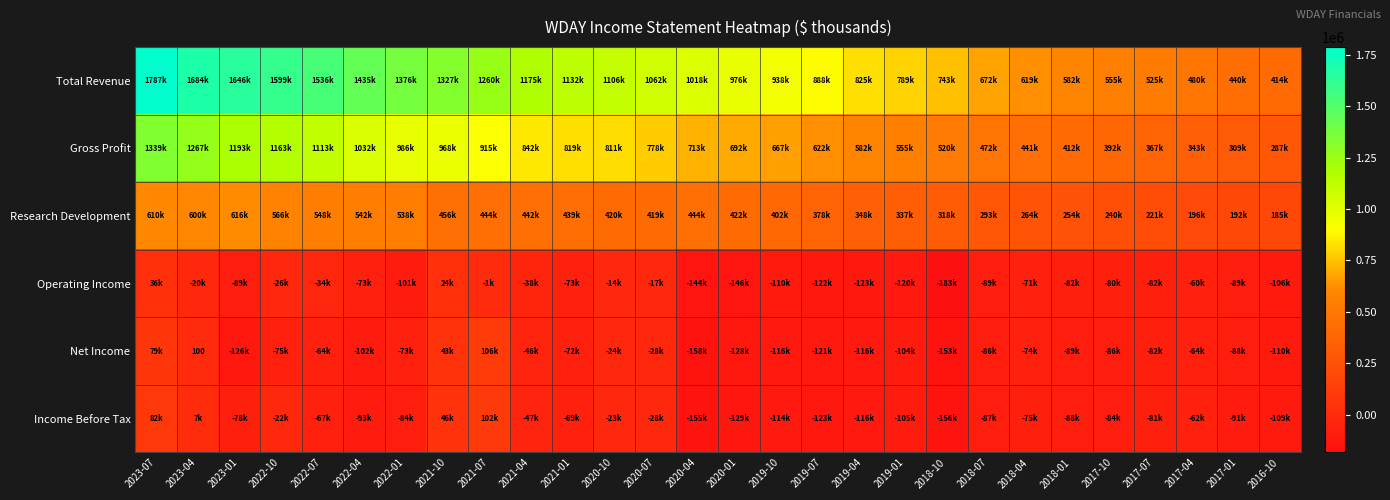

At which label does Total Revenue first exceed 1018400?

2023-07